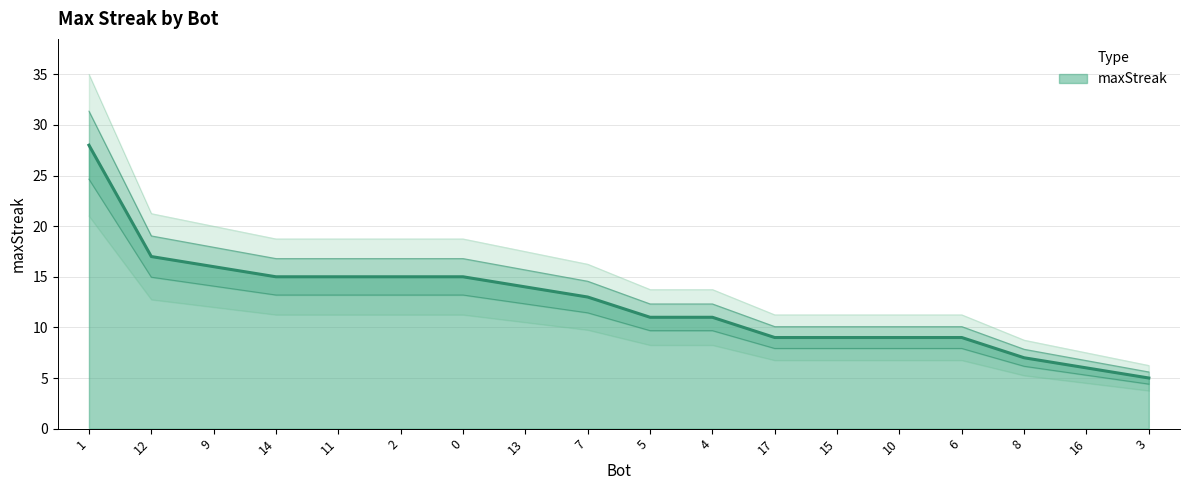

List the labels in order of value, smallest first.

3, 16, 8, 17, 15, 10, 6, 5, 4, 7, 13, 14, 11, 2, 0, 9, 12, 1